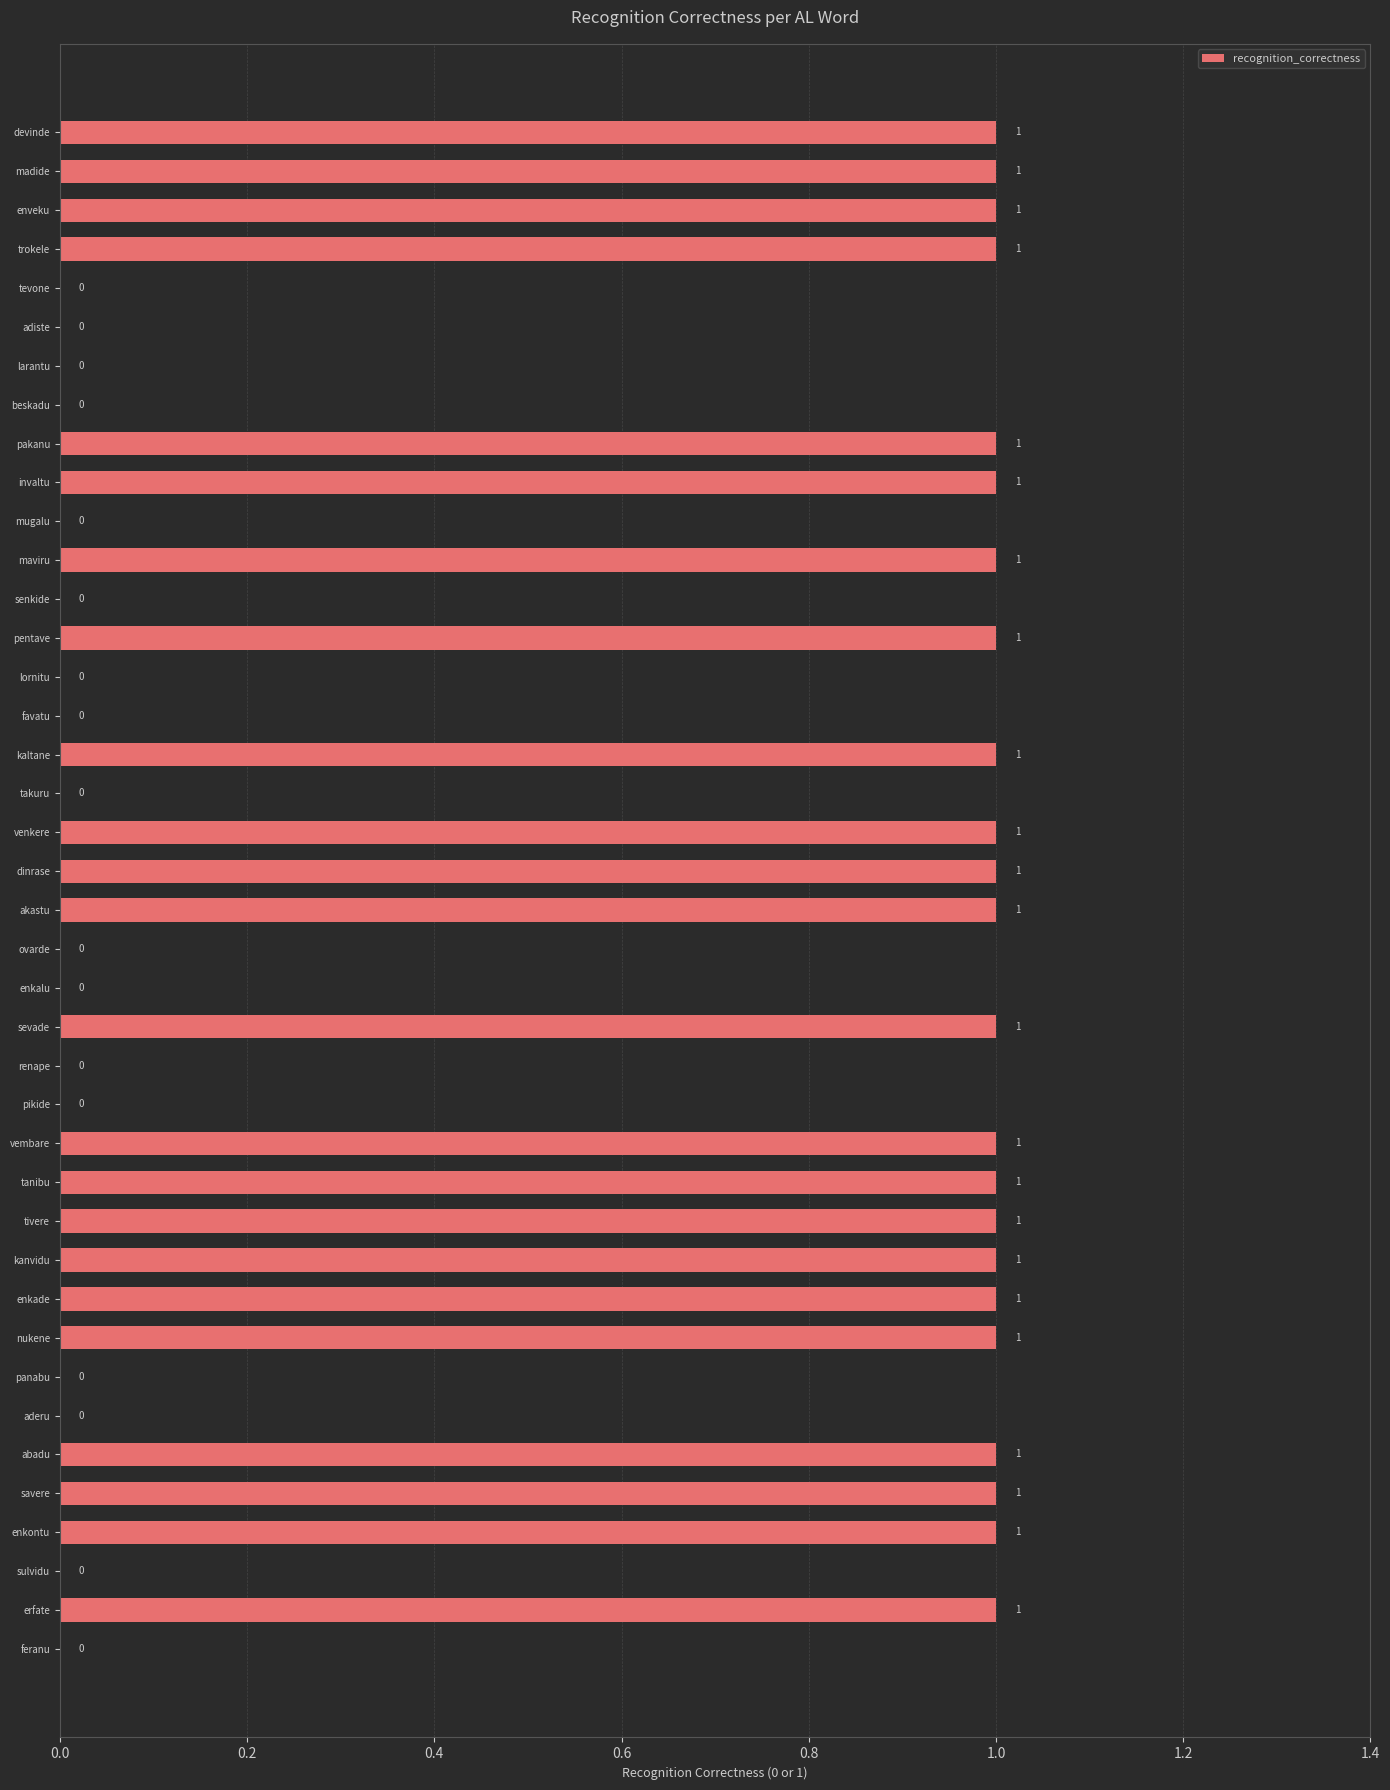

True or false: the data shows 0 at aderu.

True